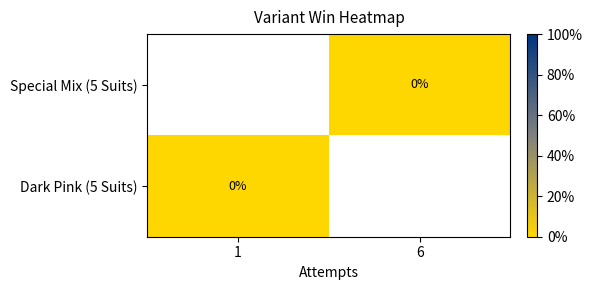

List the series in order of their overall mean, highest first.

Special Mix (5 Suits), Dark Pink (5 Suits)